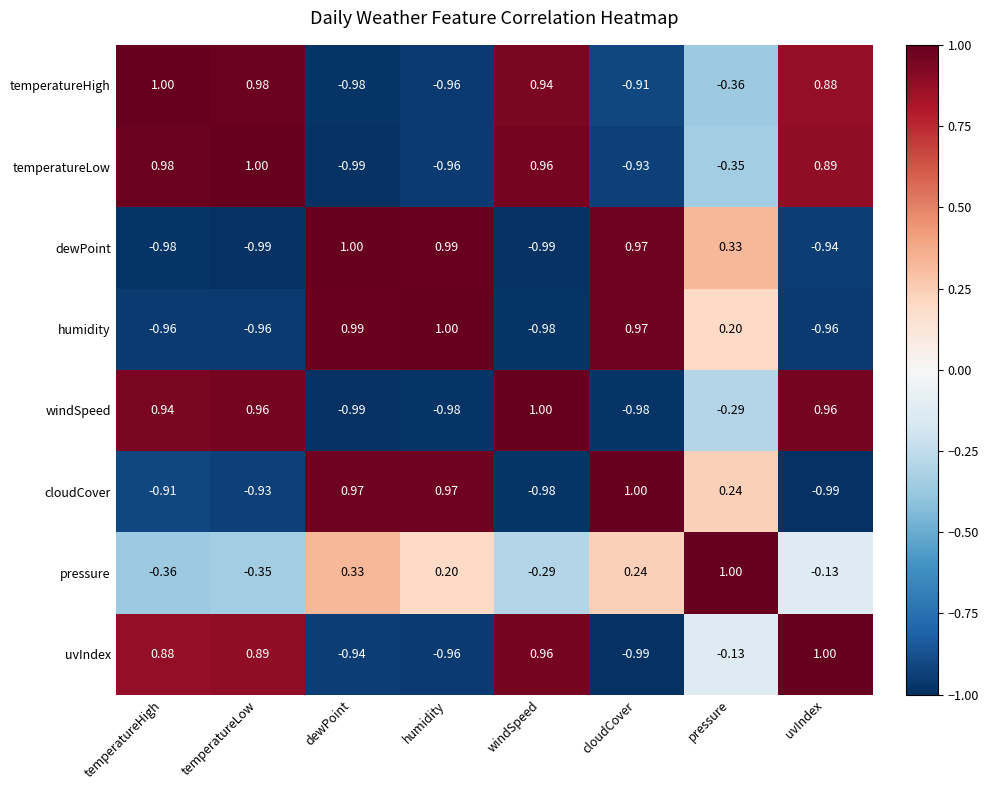

What is the spread (max minus min) of values at temperatureHigh?

2.0